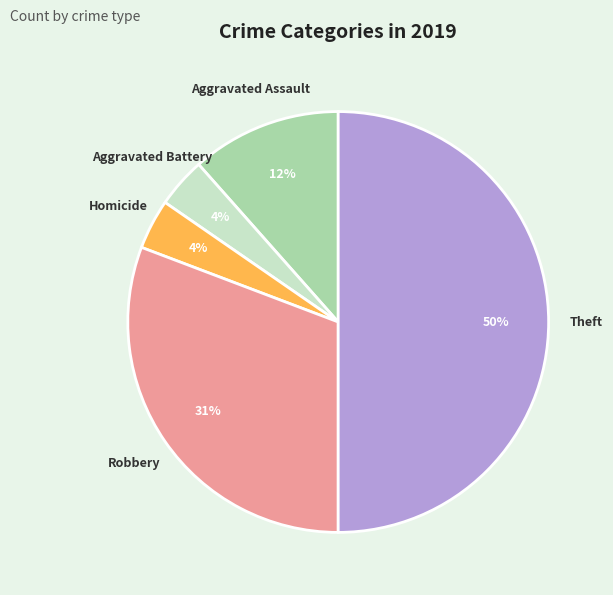

To the nearest percent, what is the difference between the largest and smallest slice percentages?

46%